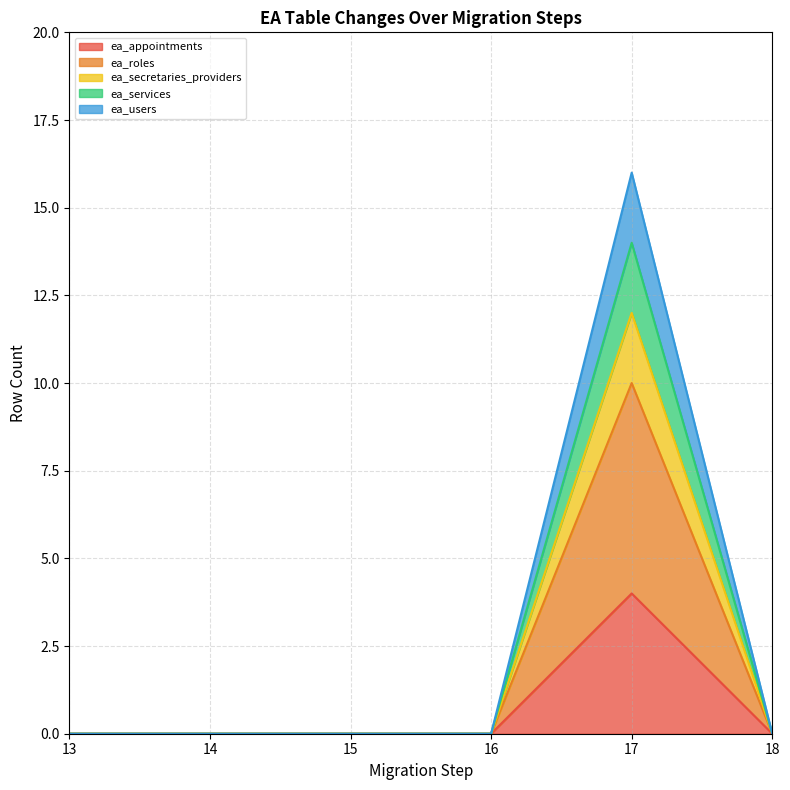

The ea_services series shows 25 at 17. True or false?

False